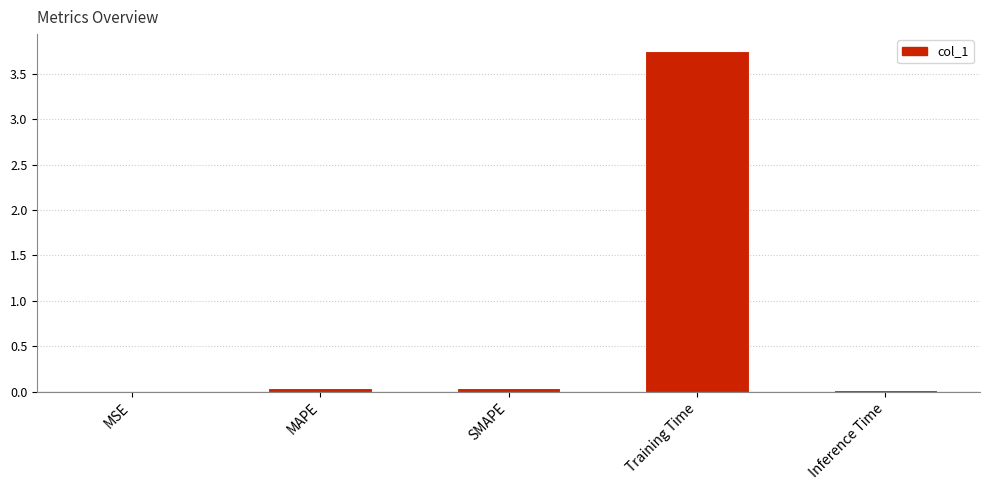

Which category has the highest value across all series?

Training Time